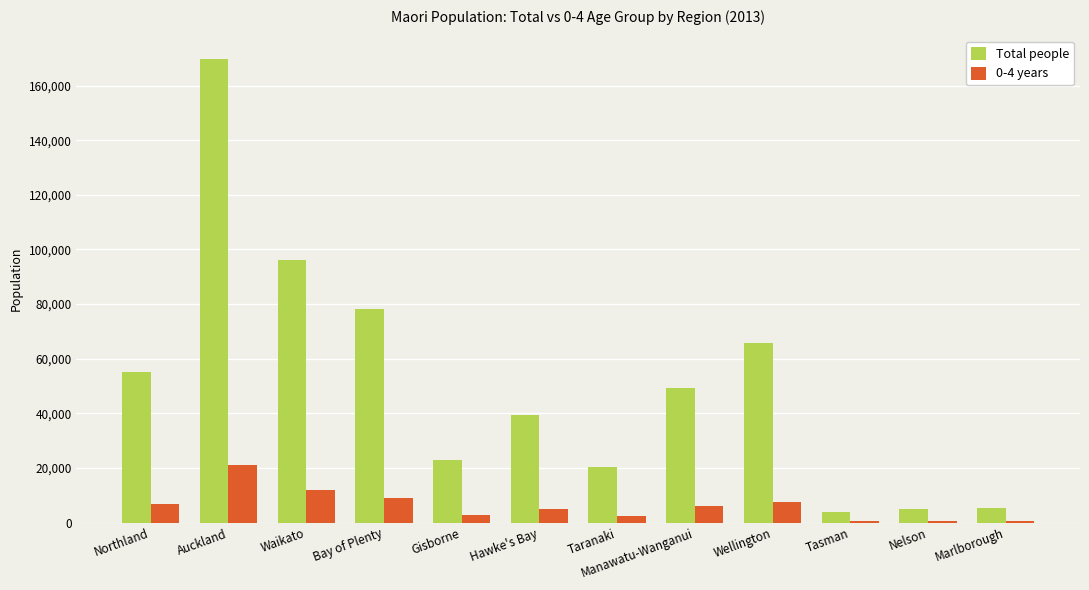

What is the maximum value for 0-4 years?

21210